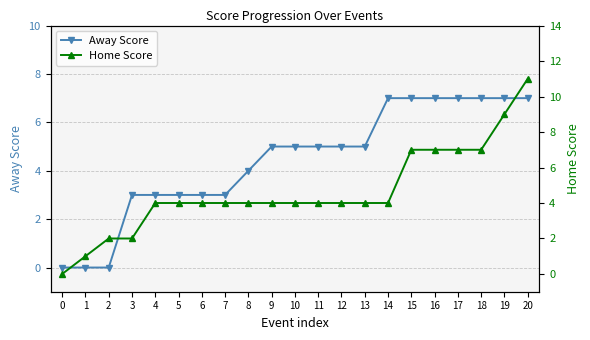

Where do Away Score and Home Score first cross each other?

2 and 3